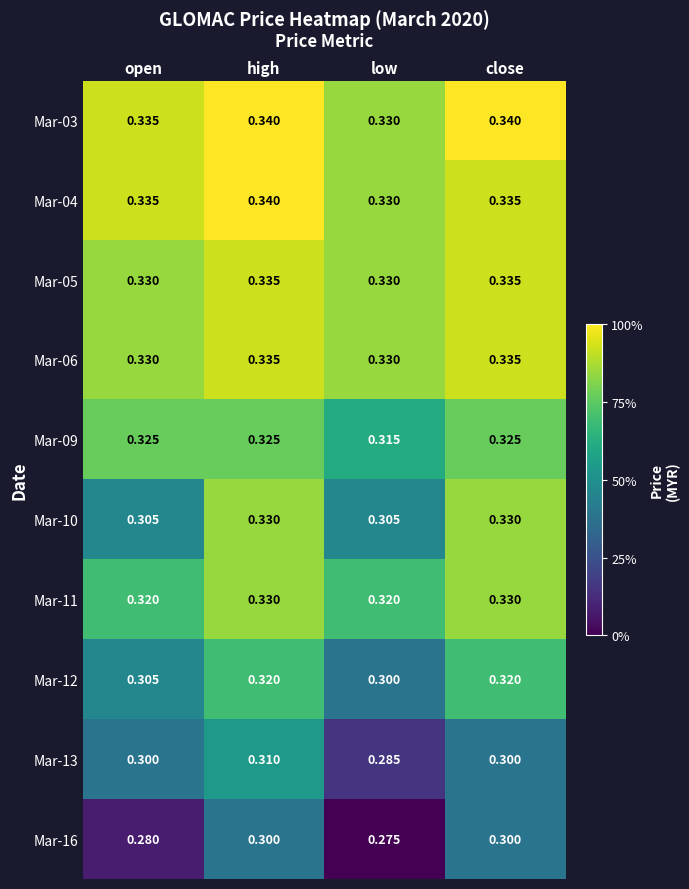

Where is Mar-04 nearest to the value 0?

low